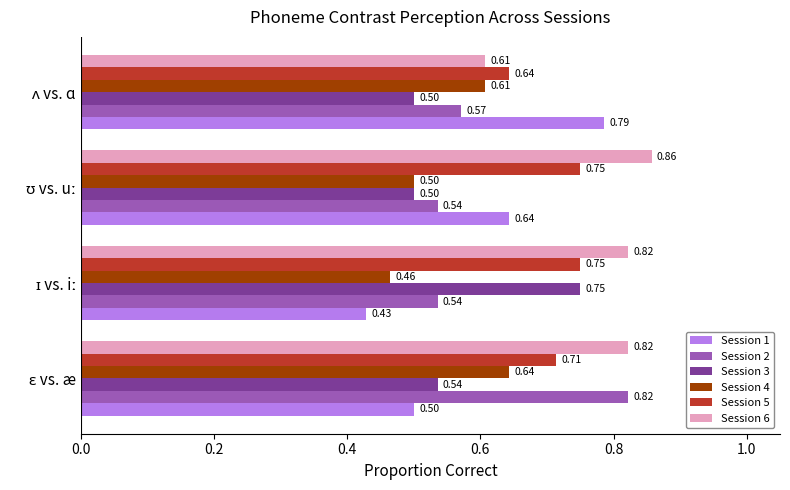

What is the sum of all Session 4 values?

2.2